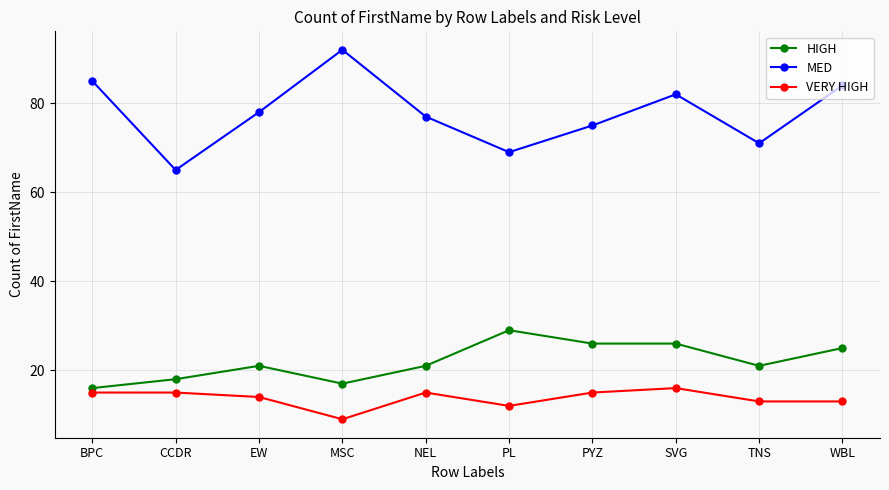

What is the difference between the second highest and second lowest values in the MED series?

16